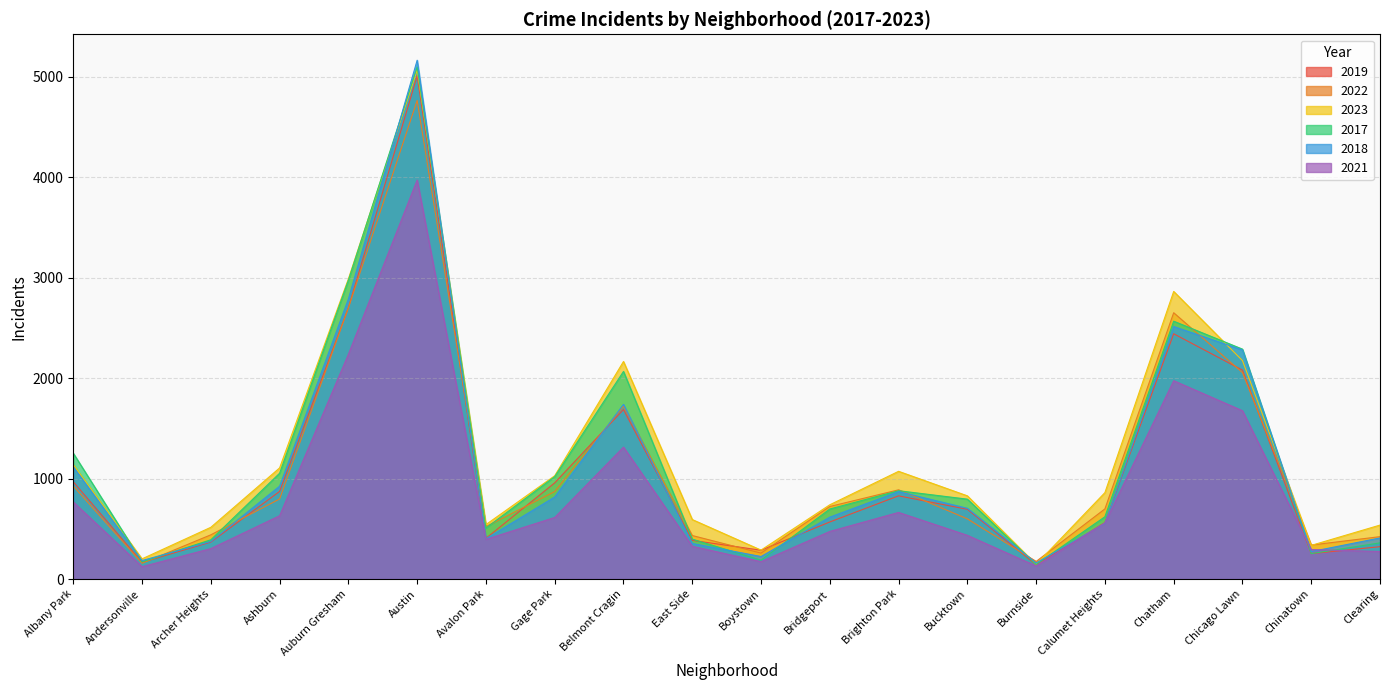

Reading right to left, list all the values displayed in this chart.

2019: 322	253	2079	2441	561	142	694	828	568	287	385	1687	957	405	5008	2700	872	368	166	968
2022: 422	338	2055	2650	698	175	599	888	722	258	433	1720	871	522	4763	2698	797	440	157	926
2023: 537	335	2174	2862	860	146	828	1072	739	288	592	2165	1028	542	5065	2987	1106	515	201	1138
2017: 360	253	2288	2566	620	145	795	879	697	188	397	2066	1019	508	5096	2973	1053	391	171	1252
2018: 409	273	2280	2513	554	160	704	870	616	224	354	1738	817	401	5163	2787	924	374	184	1117
2021: 274	293	1675	1974	559	130	435	663	474	173	326	1313	613	395	3971	2237	630	303	123	767